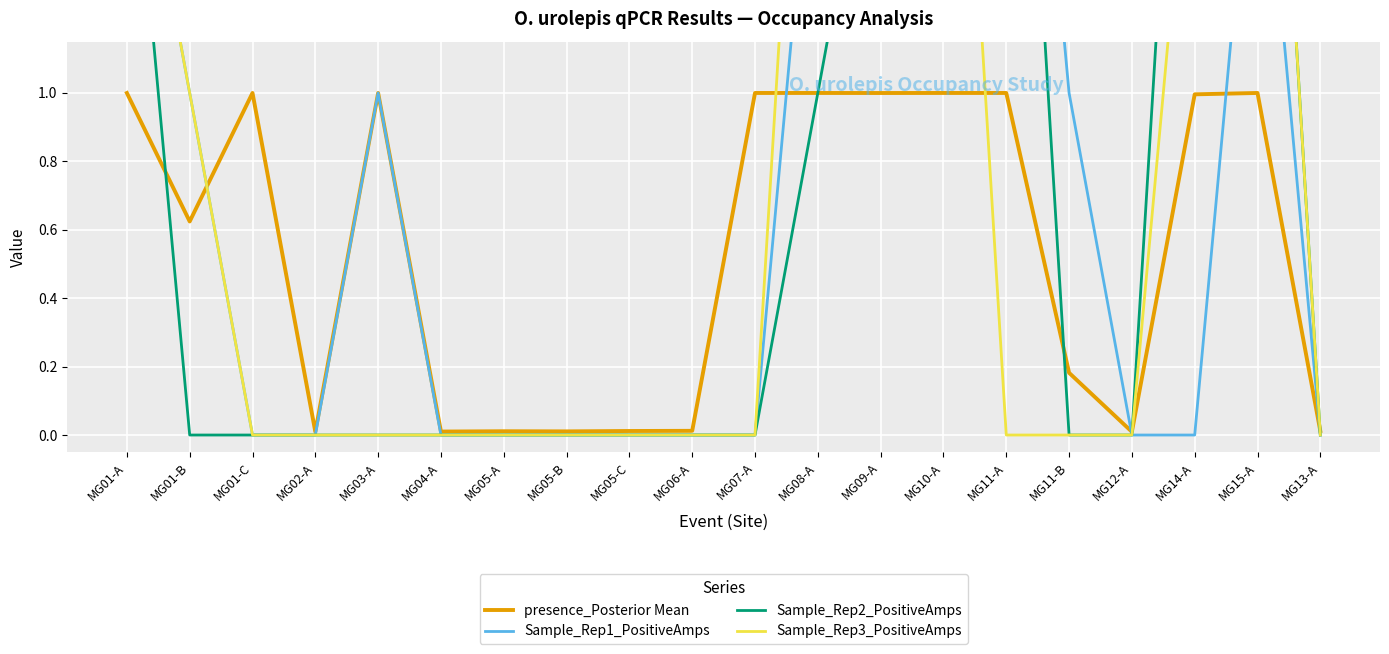

What is the maximum value shown in the chart?

3.0